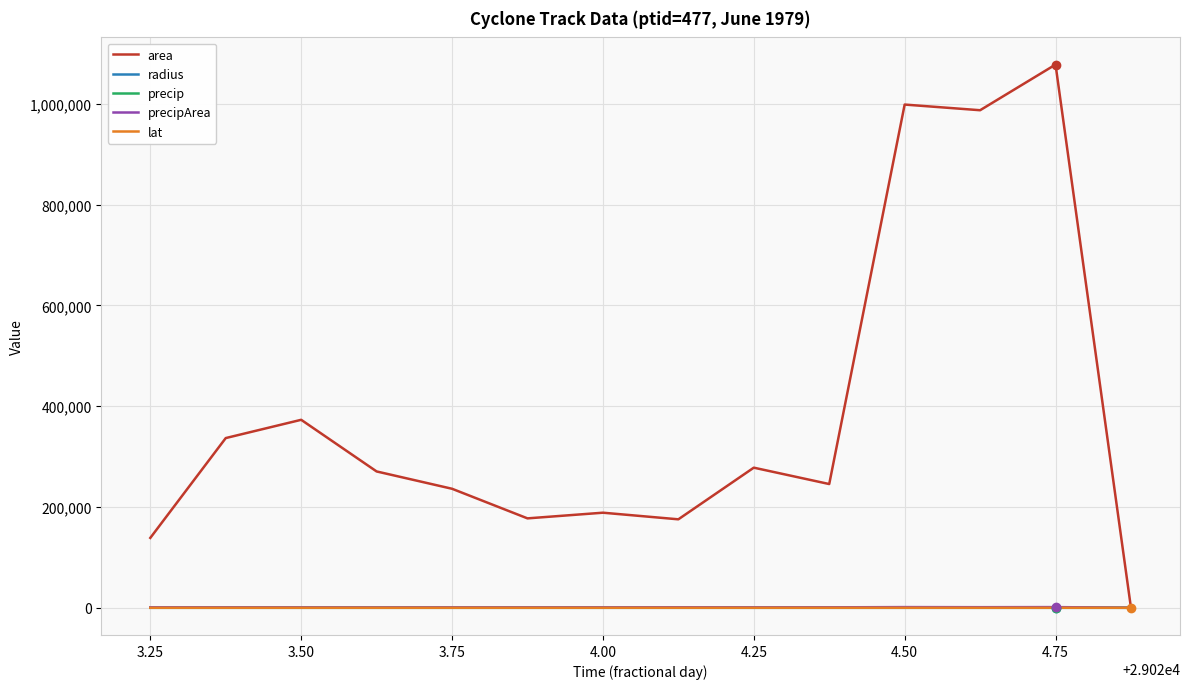

What is the difference between the second highest and minimum values in the lat series?

9.1